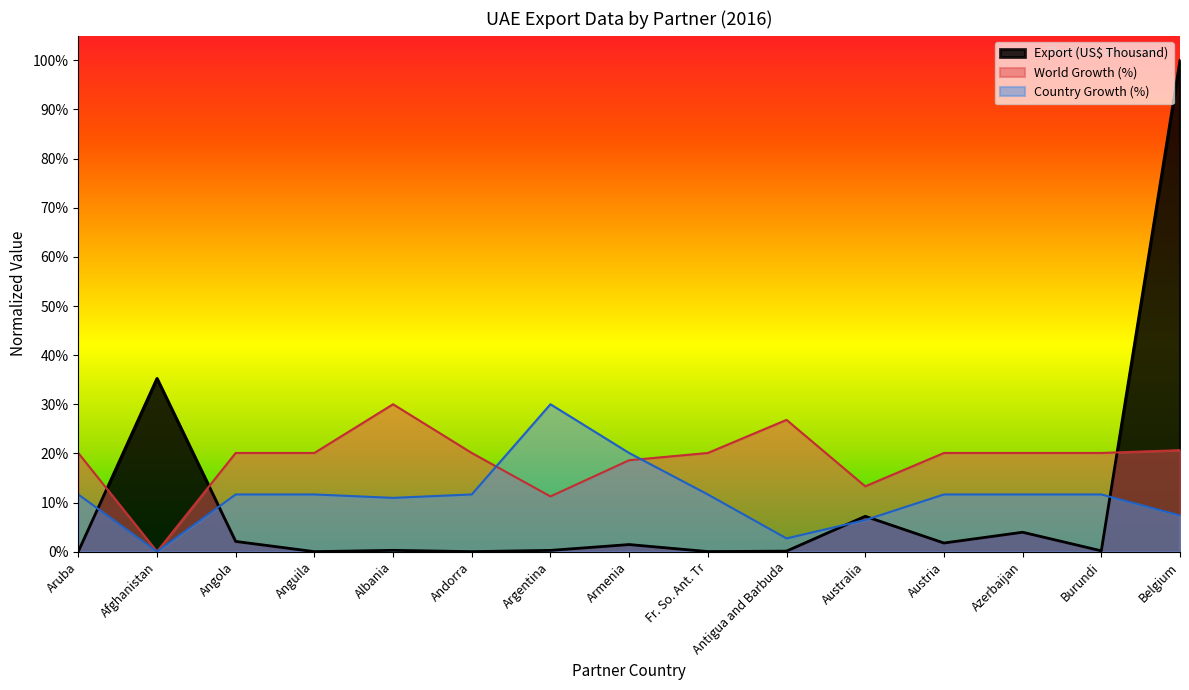

Reading left to right, what are all the values shown in this chart?

Export (US$ Thousand): 0.0	0.4	0.0	0.0	0.0	0.0	0.0	0.0	0.0	0.0	0.1	0.0	0.0	0.0	1.0
World Growth (%): 0.2	0.0	0.2	0.2	0.3	0.2	0.1	0.2	0.2	0.3	0.1	0.2	0.2	0.2	0.2
Country Growth (%): 0.1	0.0	0.1	0.1	0.1	0.1	0.3	0.2	0.1	0.0	0.1	0.1	0.1	0.1	0.1